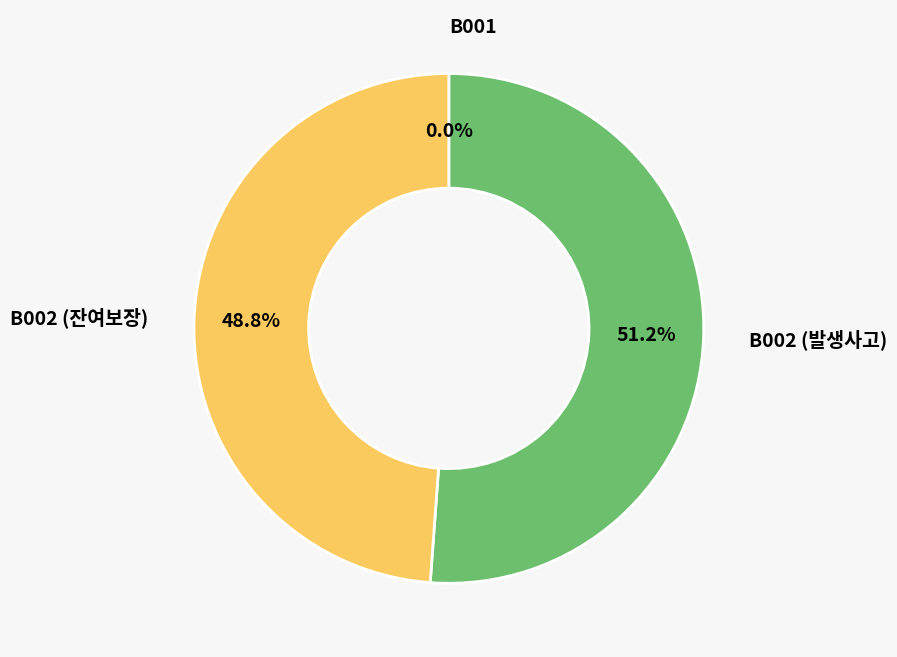

To the nearest percent, what is the average slice percentage?

33%